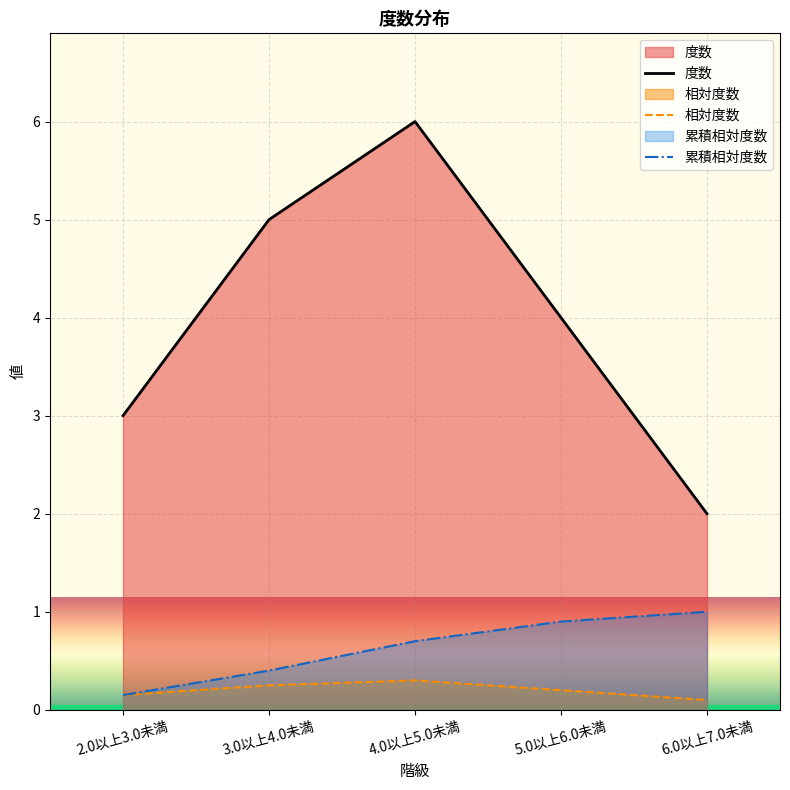

What is the difference between the highest and lowest values at 6.0以上7.0未満?

1.9